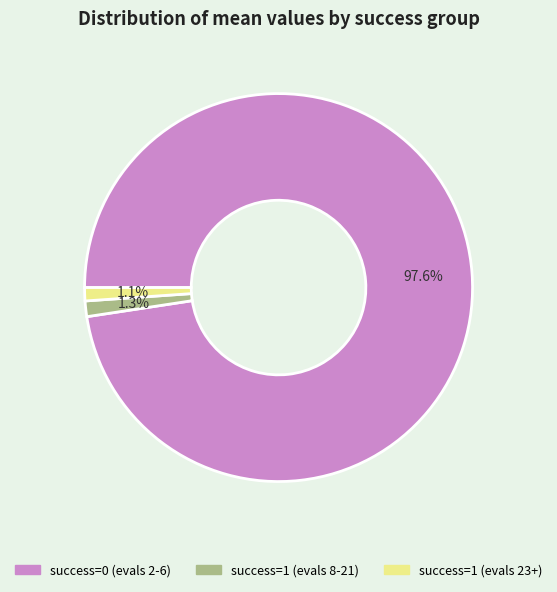

Count the number of slices in the pie.

3